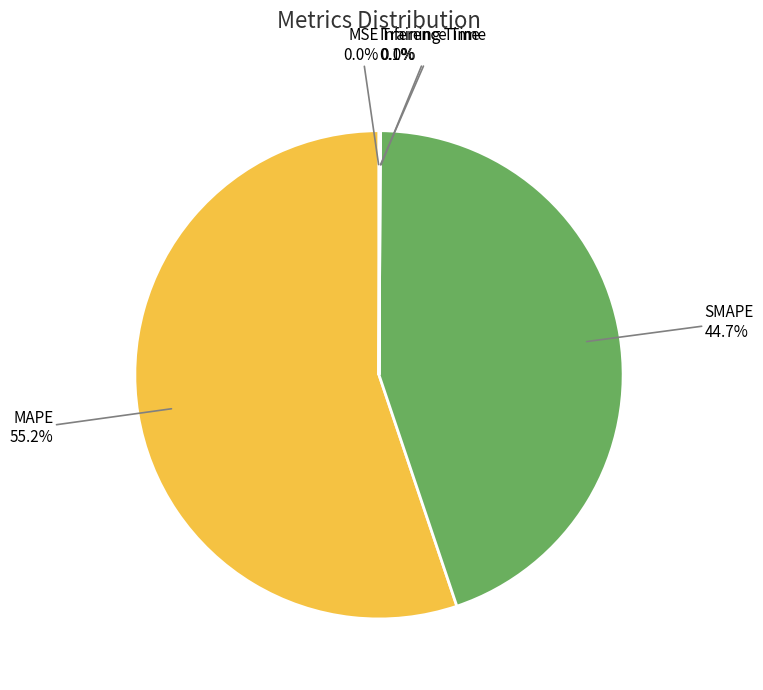

To the nearest percent, what is the average slice percentage?

20%